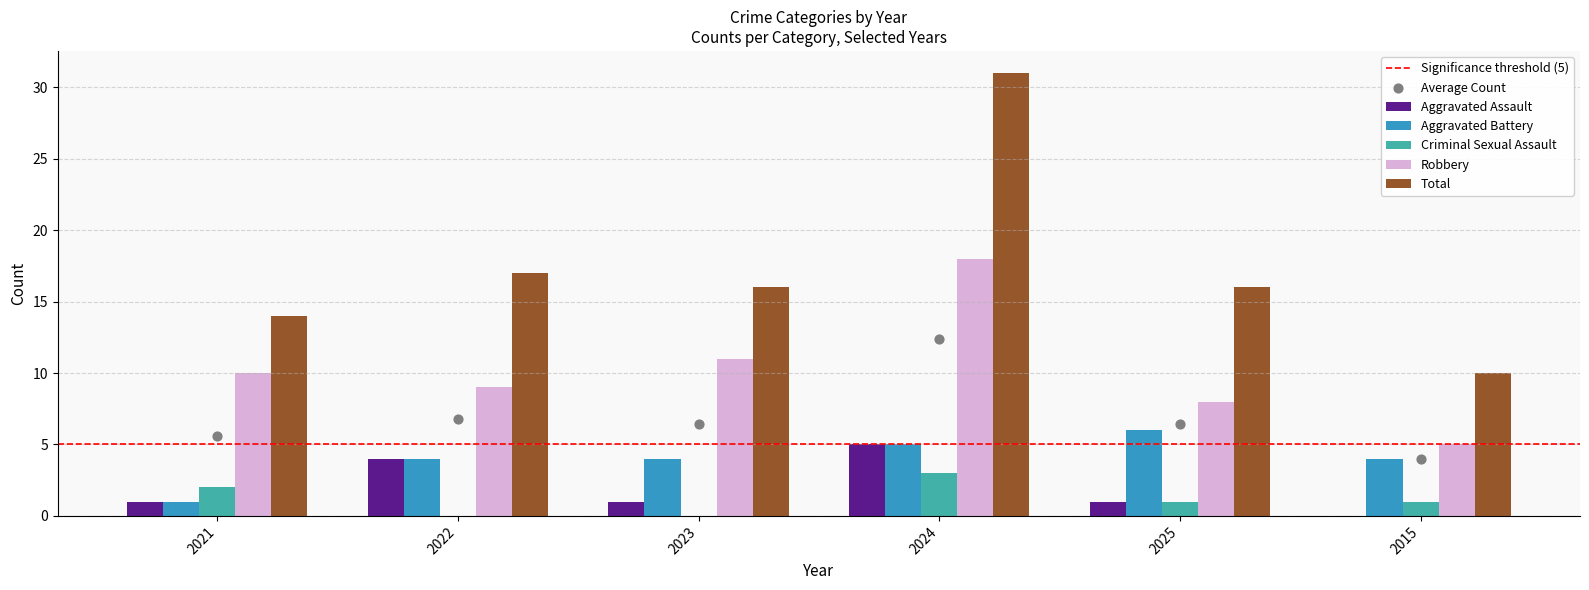

Which series reaches the maximum Y coordinate?

Total